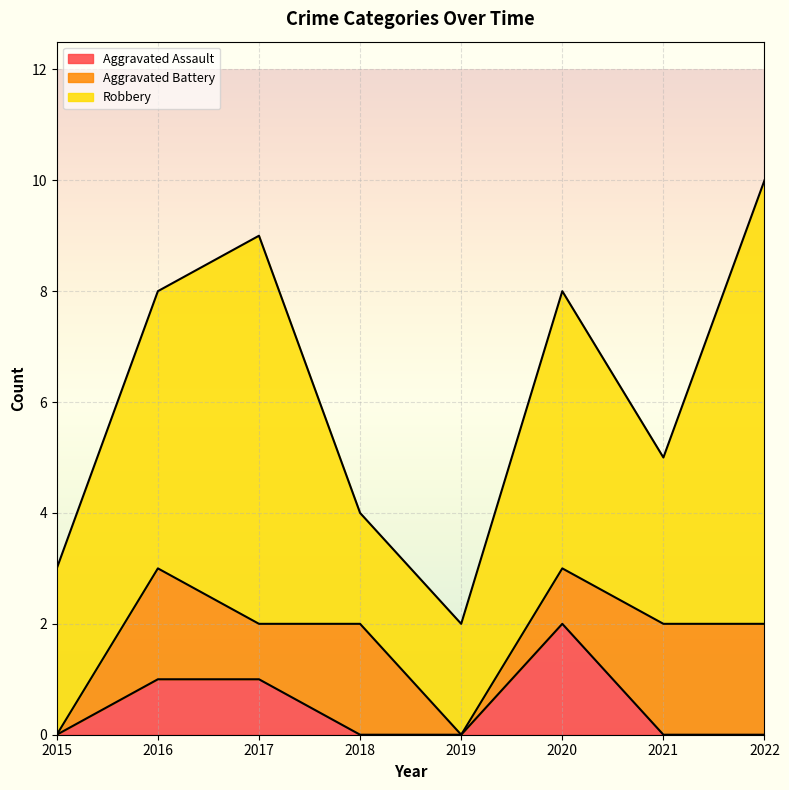

True or false: Robbery and Aggravated Battery cross at least once.

False